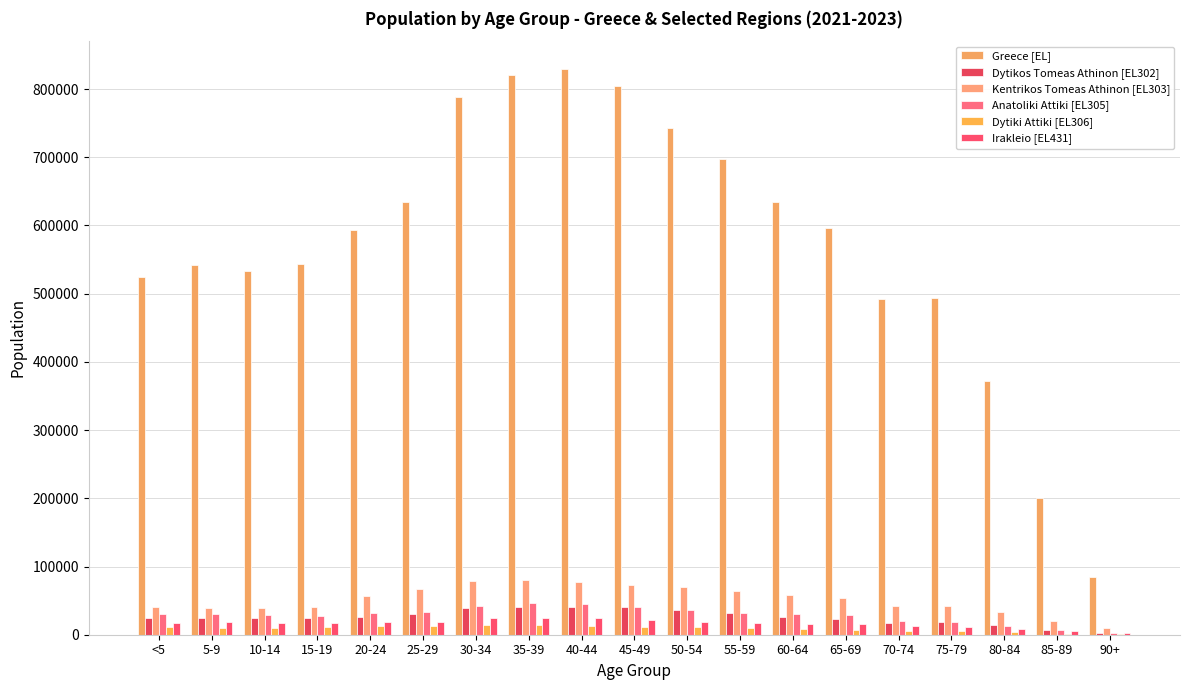

Are the bars grouped side by side (vs. stacked)?

Yes